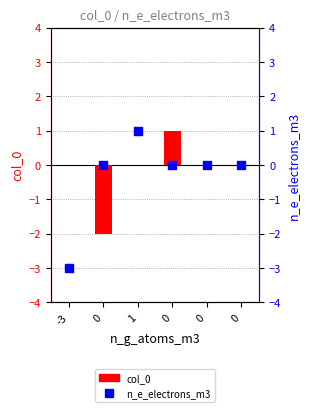

Is the value of col_0 at 0 greater than the value of n_e_electrons_m3 at 0?

No